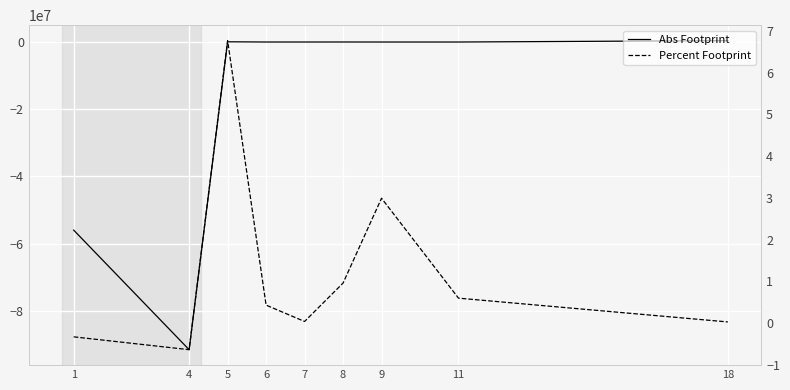

What is the value of the Percent Footprint point at the 4th from the left?

0.4